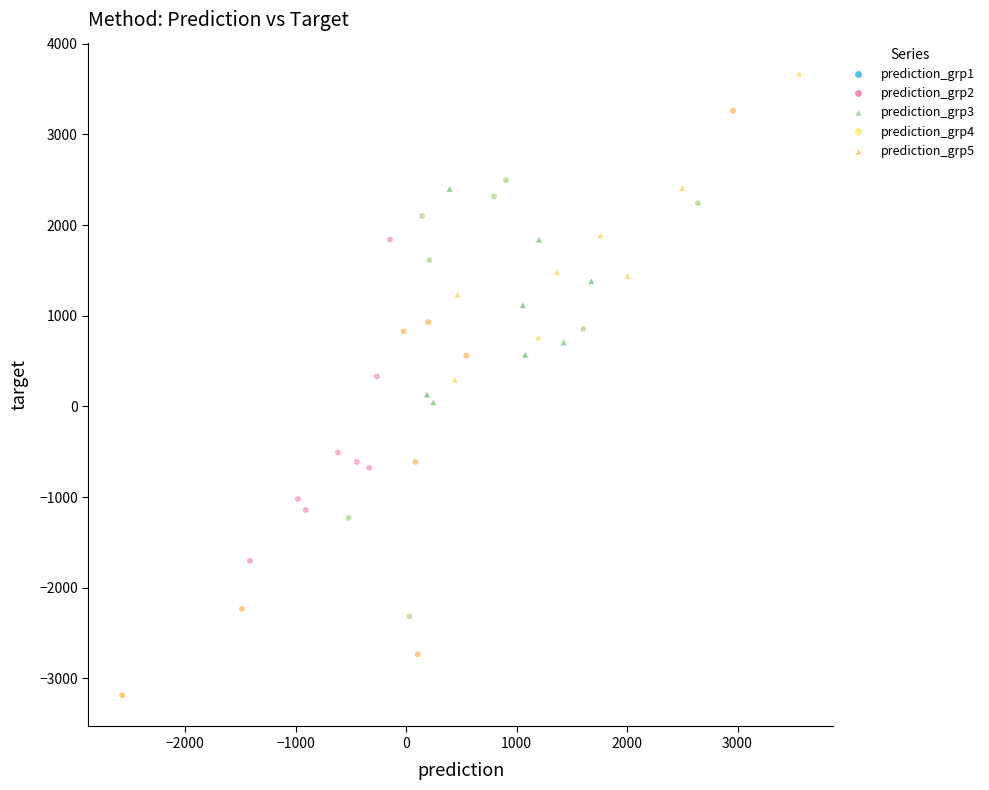

Which series has the widest spread of Y values?

prediction_grp2